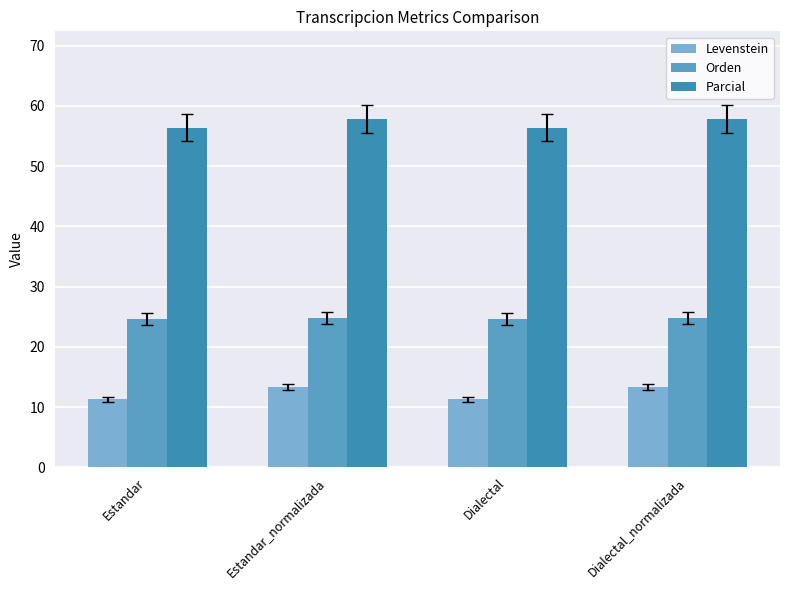

The value of Orden at Dialectal_normalizada is 24.8. True or false?

True